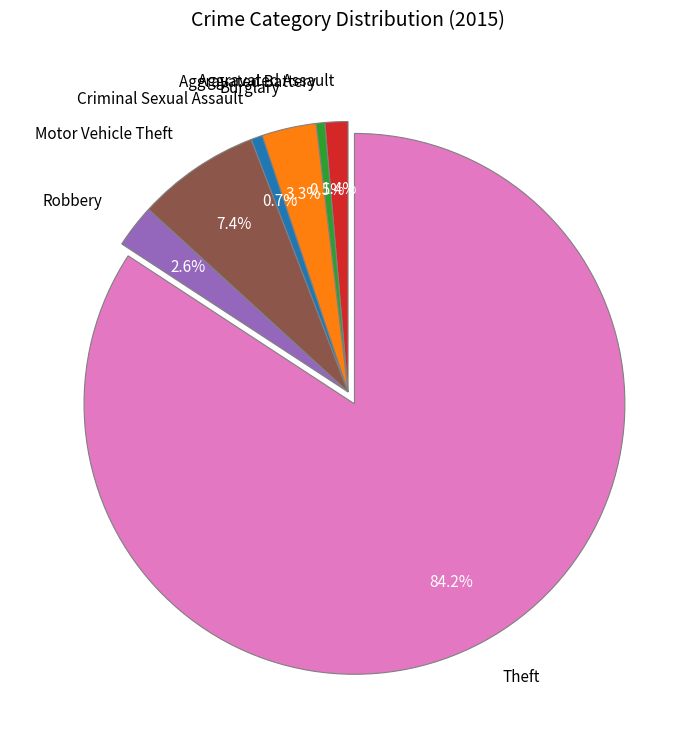

To the nearest percent, what is the difference between the Aggravated Assault and Aggravated Battery slice percentages?

1%